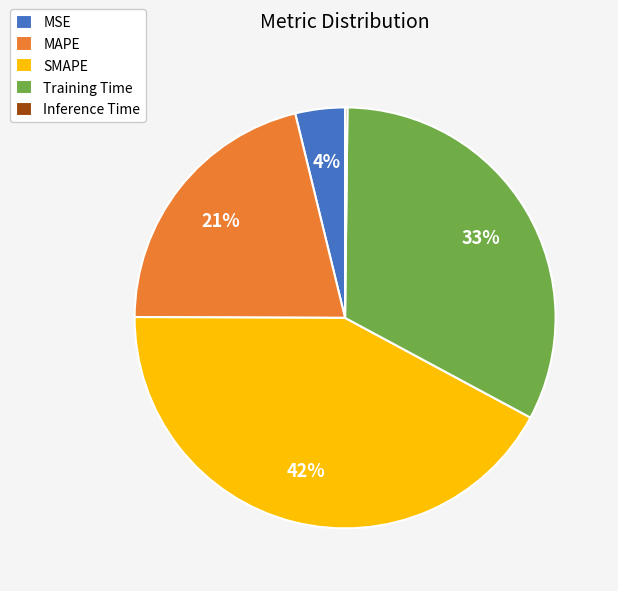

To the nearest percent, what percentage of the pie is MAPE?

21%